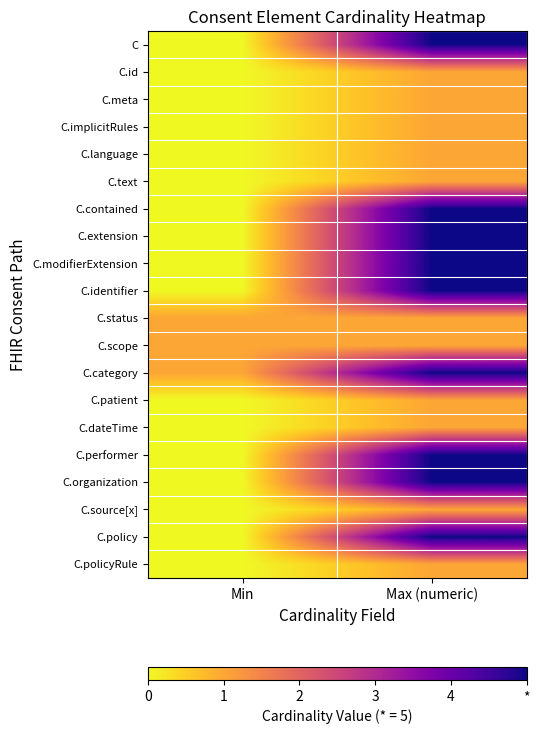

Which category has the lowest value across all series?

Min